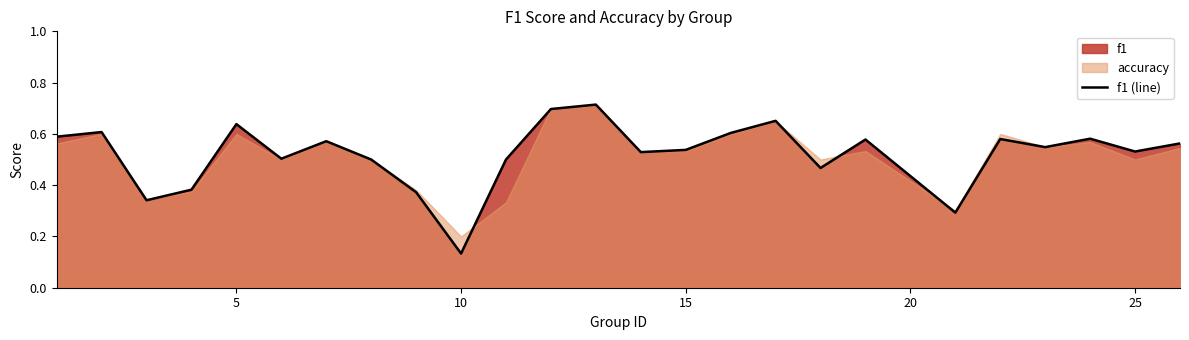

Where is f1 (line) nearest to the value 0?

10